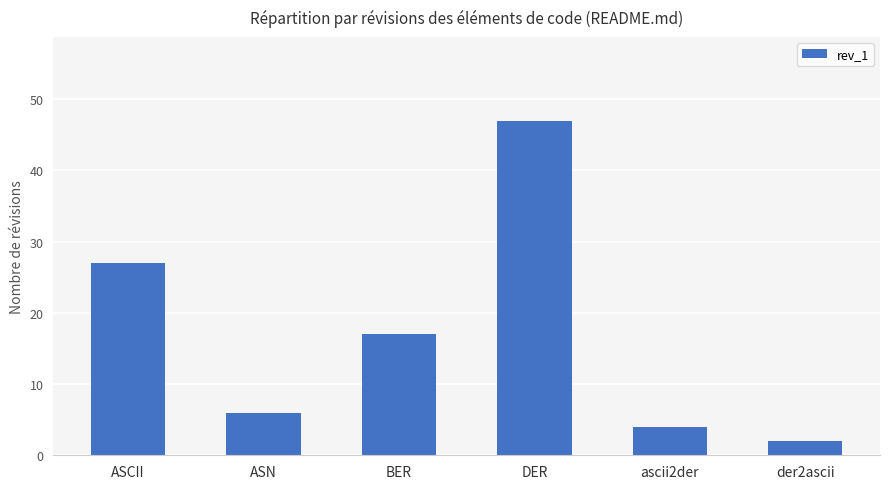

What is the difference between the second highest and minimum values?

25